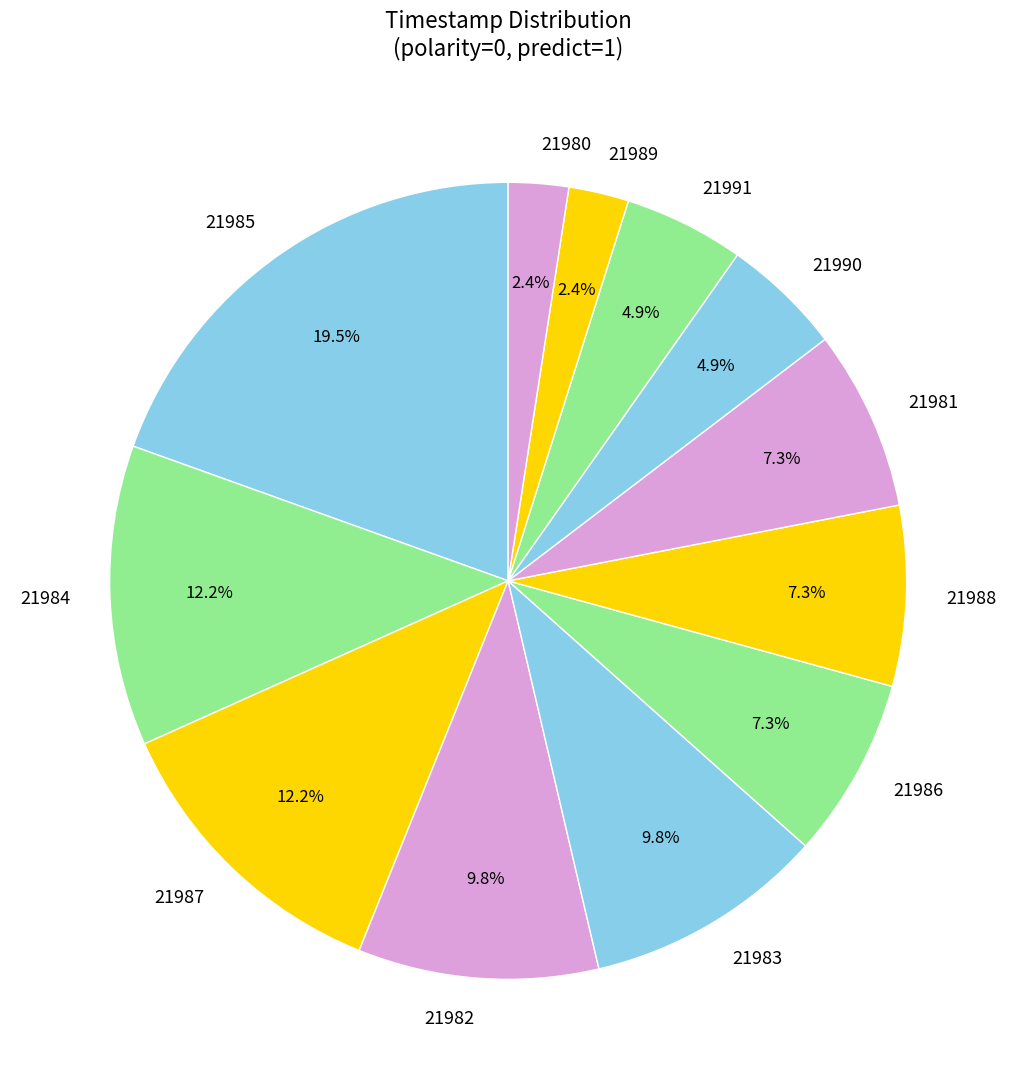

What percentage is NOT represented by 21991?

95.1%